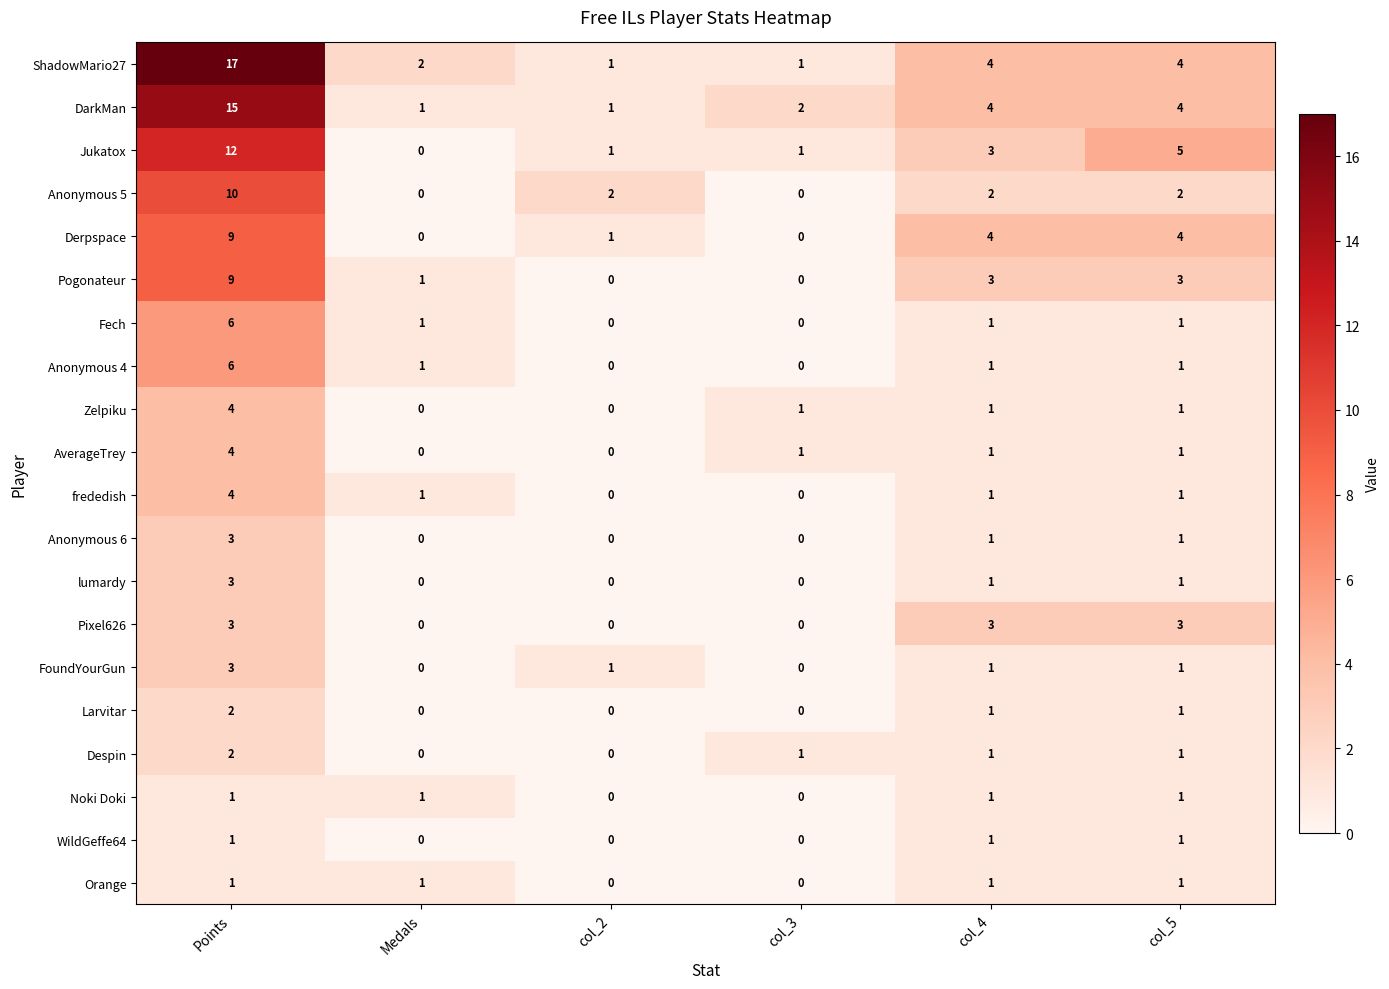

What is the sum of all Pogonateur values?

16